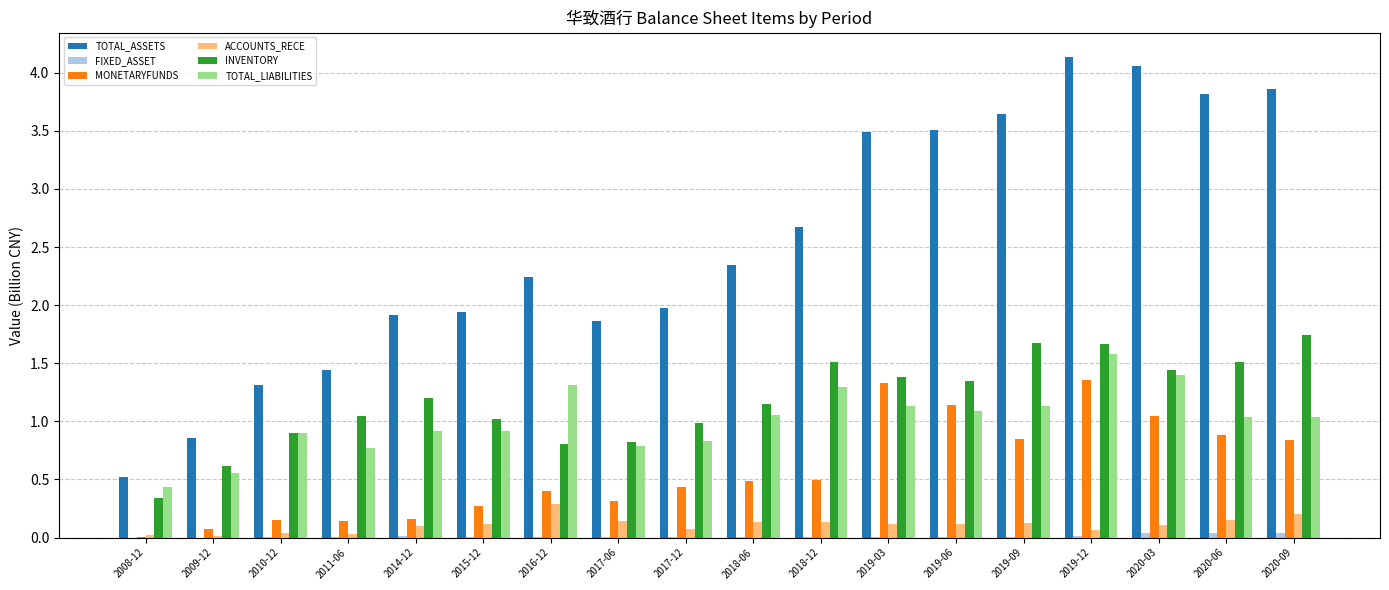

How many groups of bars are there?

18